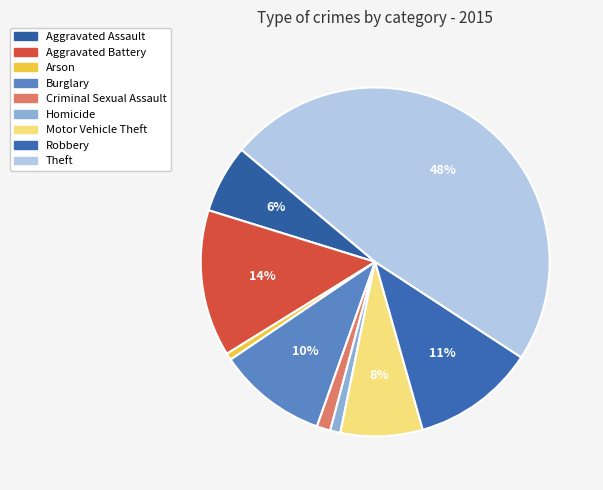

Combined, do Theft and Robbery account for over 50%?

Yes